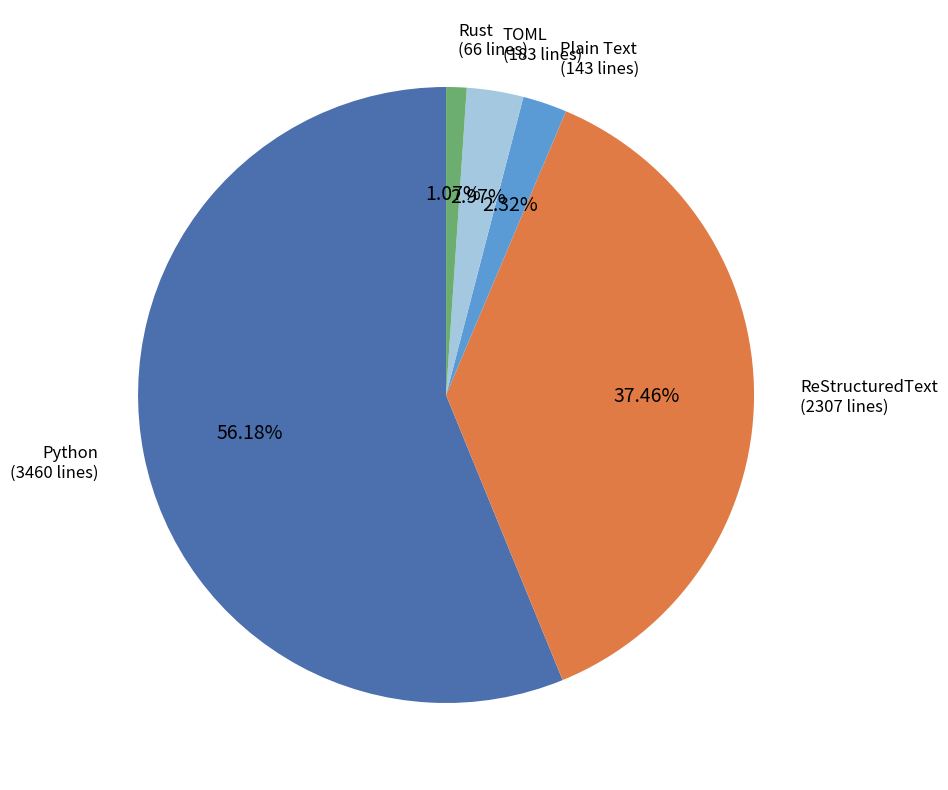

Which category has the biggest portion of the pie?

Python